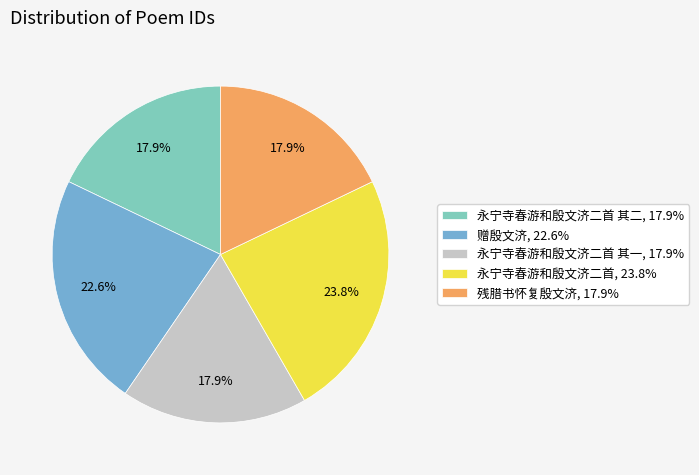

Does 永宁寺春游和殷文济二首 其一, 17.9% account for over 50% of the chart?

No